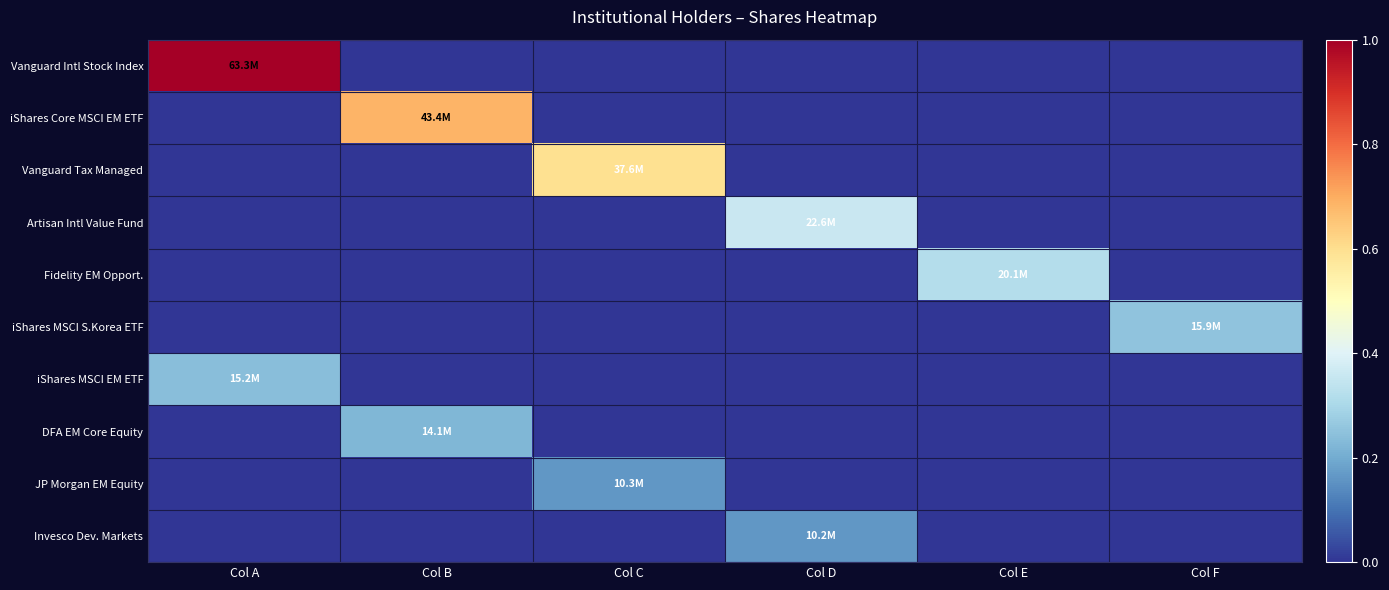

What is the spread (max minus min) of values at Col E?

0.3